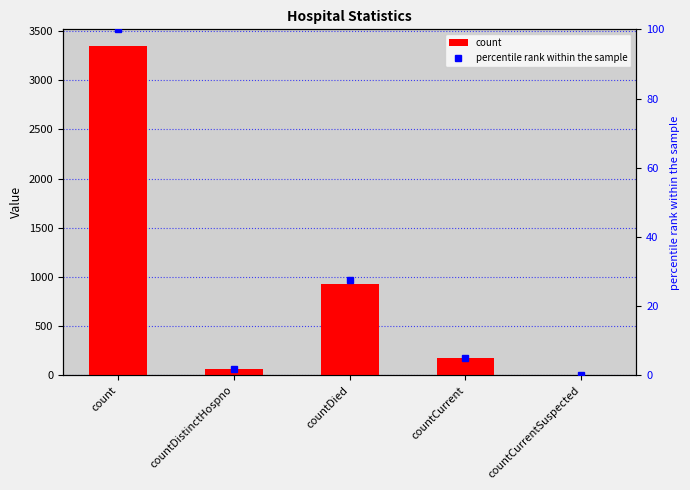

At which category does the chart reach its minimum across all series?

countCurrentSuspected